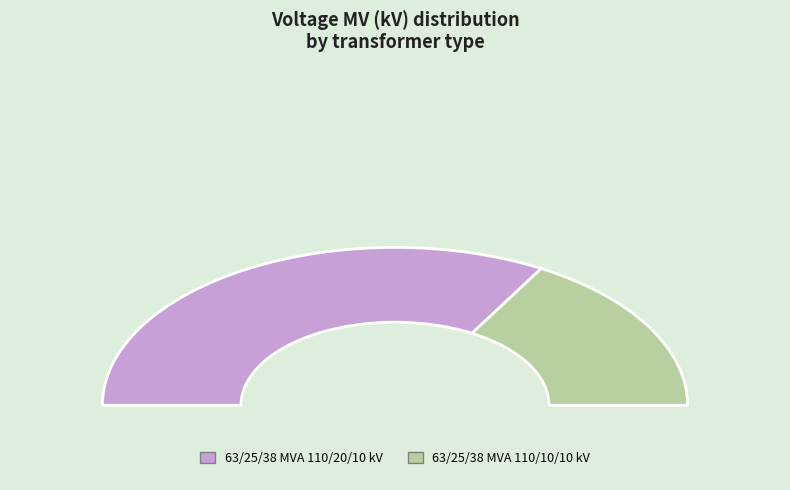

How many segments does this pie chart have?

2